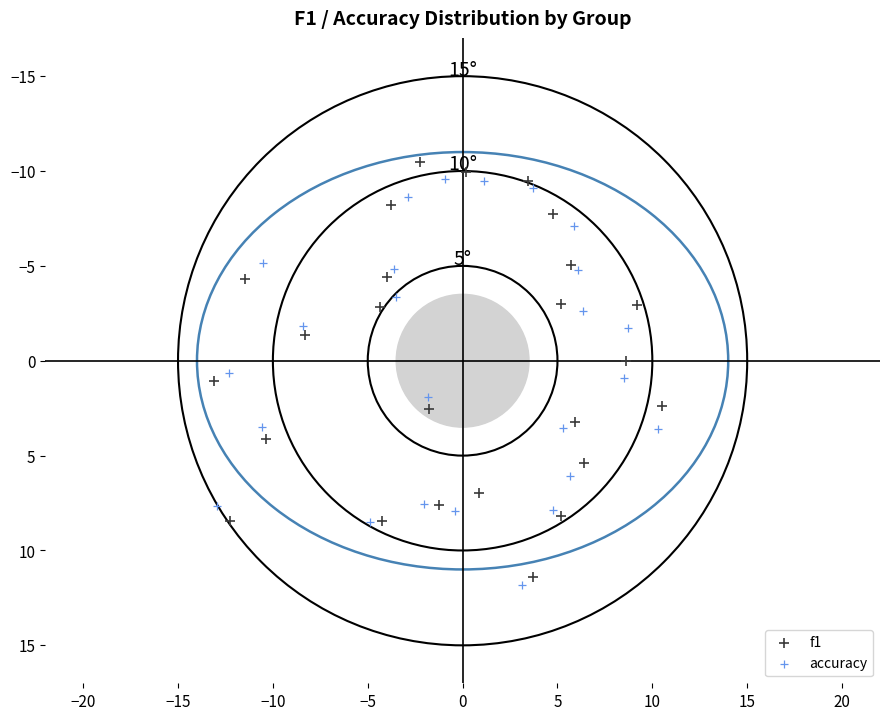

Which series has the widest spread of Y values?

f1